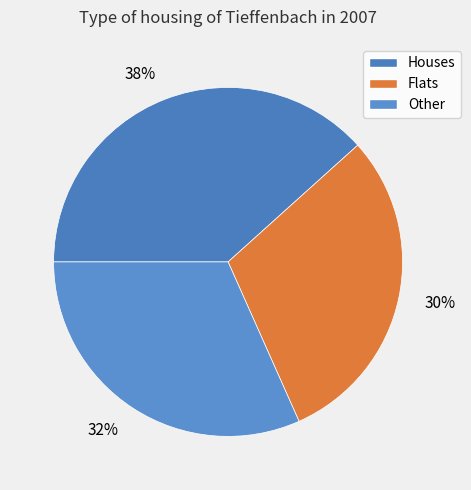

To the nearest percent, what percentage of the pie is 30%?

30%